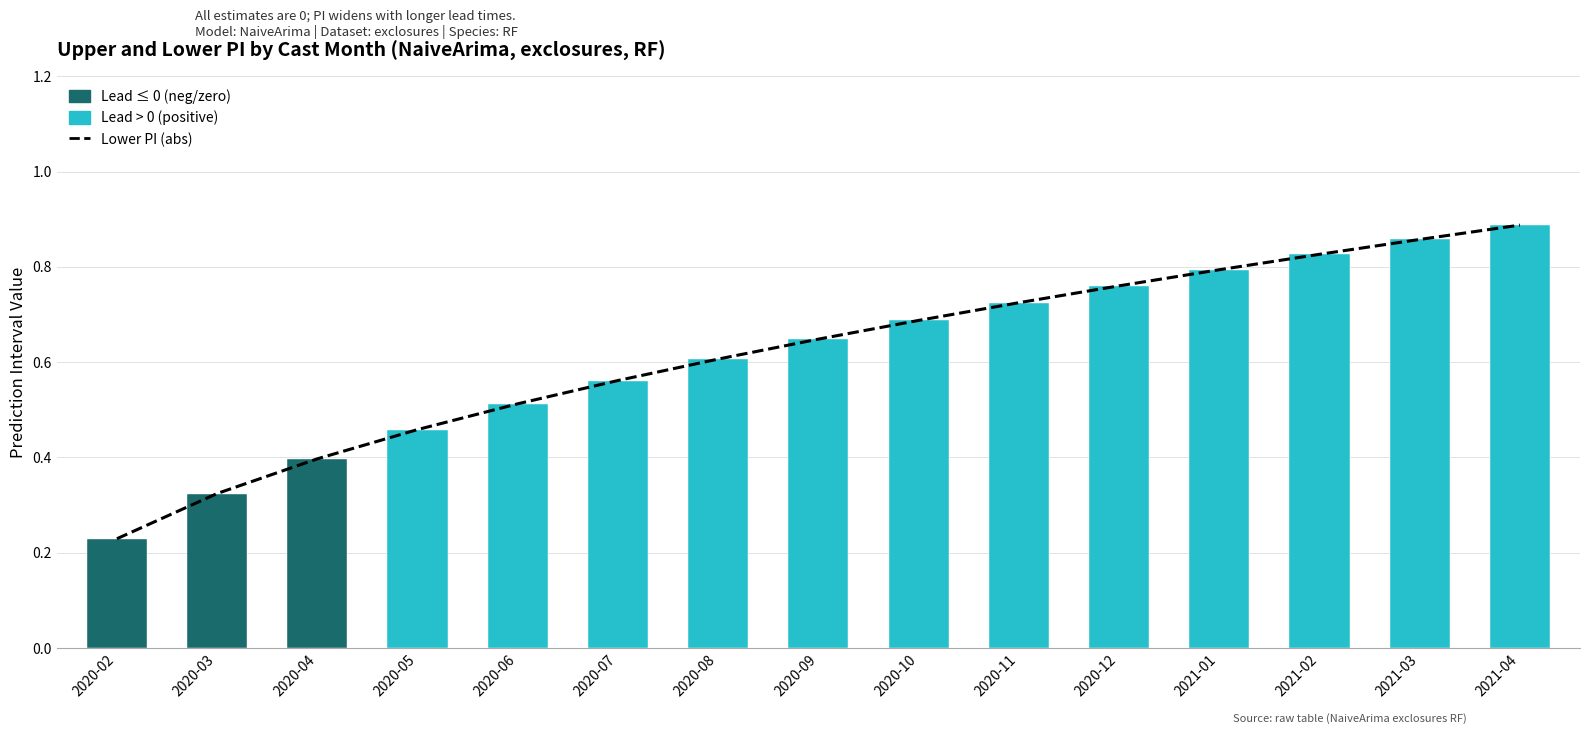

What is the maximum value shown in the chart?

0.9